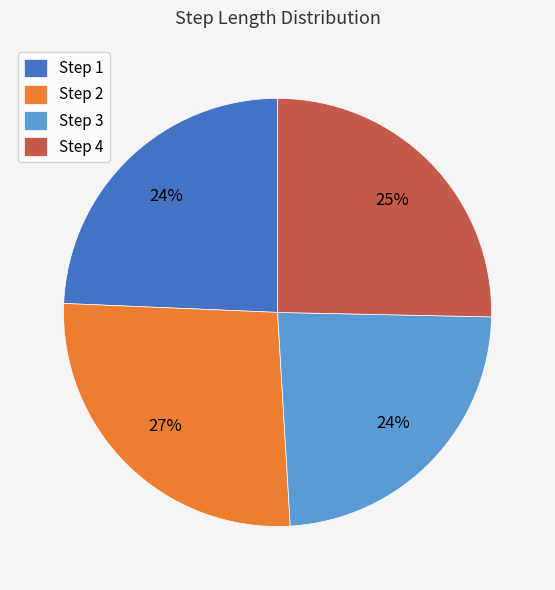

Does any single category account for the majority?

No